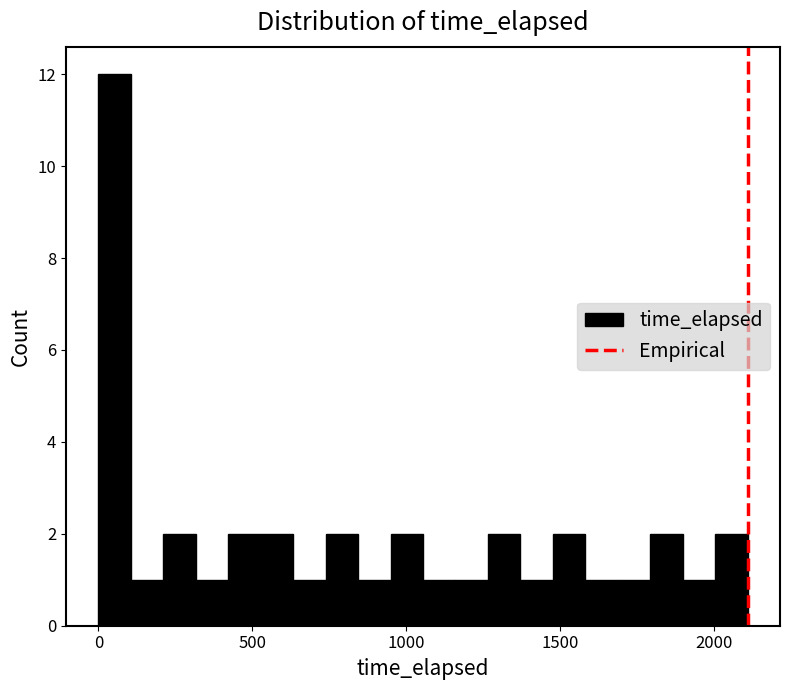

Read against the x-axis, roughly where is the centre of the tallest bar?

50